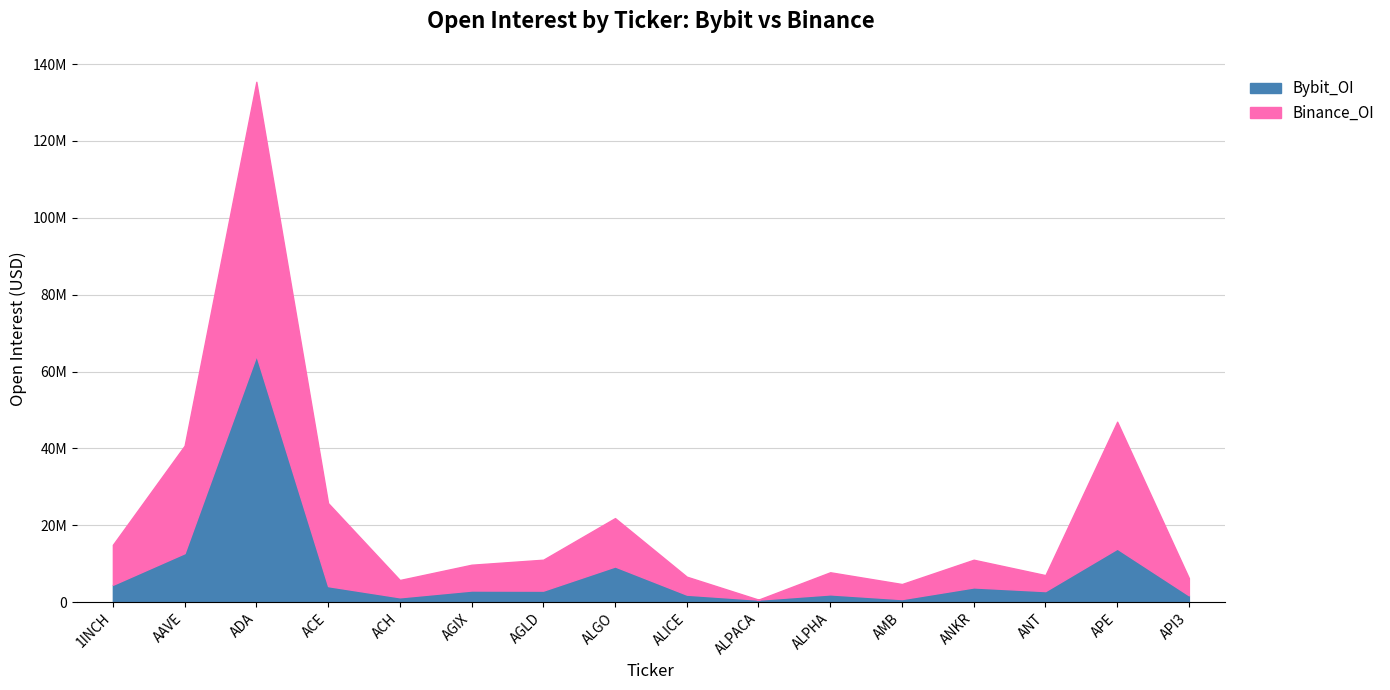

What is the sum of the Bybit_OI values at API3 and AGLD?

4740658